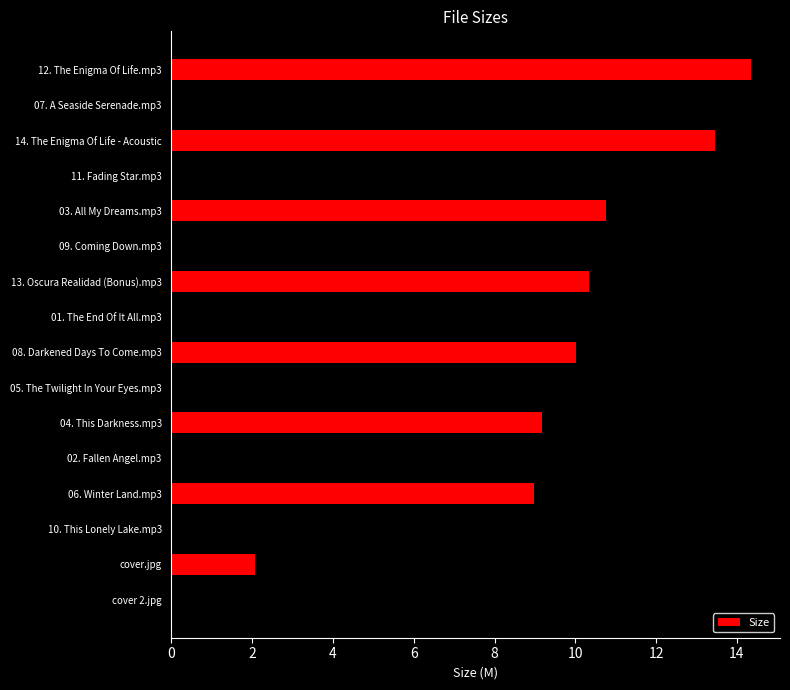

At which category does the chart reach its minimum across all series?

cover 2.jpg